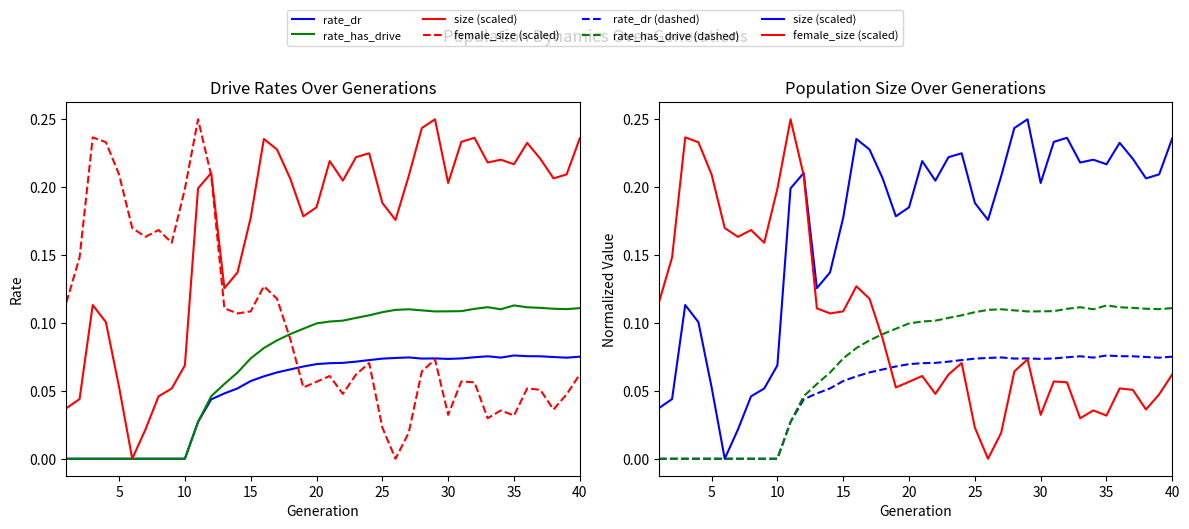

Reading left to right, what are all the values shown in this chart?

rate_dr: 0.0	0.0	0.0	0.0	0.0	0.0	0.0	0.0	0.0	0.0	0.0	0.0	0.0	0.1	0.1	0.1	0.1	0.1	0.1	0.1	0.1	0.1	0.1	0.1	0.1	0.1	0.1	0.1	0.1	0.1	0.1	0.1	0.1	0.1	0.1	0.1	0.1	0.1	0.1	0.1
rate_has_drive: 0.0	0.0	0.0	0.0	0.0	0.0	0.0	0.0	0.0	0.0	0.0	0.0	0.1	0.1	0.1	0.1	0.1	0.1	0.1	0.1	0.1	0.1	0.1	0.1	0.1	0.1	0.1	0.1	0.1	0.1	0.1	0.1	0.1	0.1	0.1	0.1	0.1	0.1	0.1	0.1
size (scaled): 0.0	0.0	0.1	0.1	0.1	0.0	0.0	0.0	0.1	0.1	0.2	0.2	0.1	0.1	0.2	0.2	0.2	0.2	0.2	0.2	0.2	0.2	0.2	0.2	0.2	0.2	0.2	0.2	0.2	0.2	0.2	0.2	0.2	0.2	0.2	0.2	0.2	0.2	0.2	0.2
female_size (scaled): 0.1	0.1	0.2	0.2	0.2	0.2	0.2	0.2	0.2	0.2	0.2	0.2	0.1	0.1	0.1	0.1	0.1	0.1	0.1	0.1	0.1	0.0	0.1	0.1	0.0	0.0	0.0	0.1	0.1	0.0	0.1	0.1	0.0	0.0	0.0	0.1	0.1	0.0	0.0	0.1
rate_dr (dashed): 0.0	0.0	0.0	0.0	0.0	0.0	0.0	0.0	0.0	0.0	0.0	0.0	0.0	0.1	0.1	0.1	0.1	0.1	0.1	0.1	0.1	0.1	0.1	0.1	0.1	0.1	0.1	0.1	0.1	0.1	0.1	0.1	0.1	0.1	0.1	0.1	0.1	0.1	0.1	0.1
rate_has_drive (dashed): 0.0	0.0	0.0	0.0	0.0	0.0	0.0	0.0	0.0	0.0	0.0	0.0	0.1	0.1	0.1	0.1	0.1	0.1	0.1	0.1	0.1	0.1	0.1	0.1	0.1	0.1	0.1	0.1	0.1	0.1	0.1	0.1	0.1	0.1	0.1	0.1	0.1	0.1	0.1	0.1